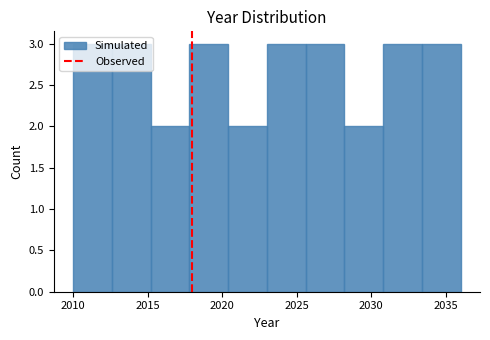

How tall is the bar that spans 2028.2 to 2030.8 on the x-axis? Neither the bar edges nor the heights are printed on the chart, so give them approximately, as read against the axes.

2